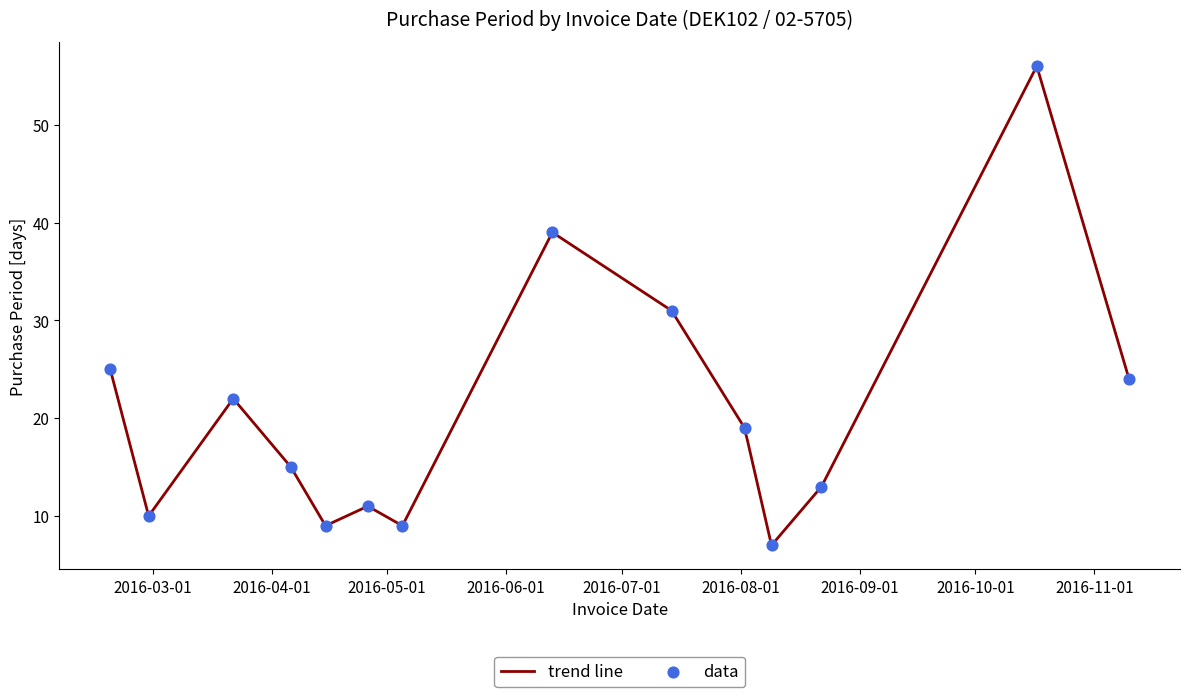

Between 2016-11-10 and 2016-10-17, which is larger?

2016-10-17